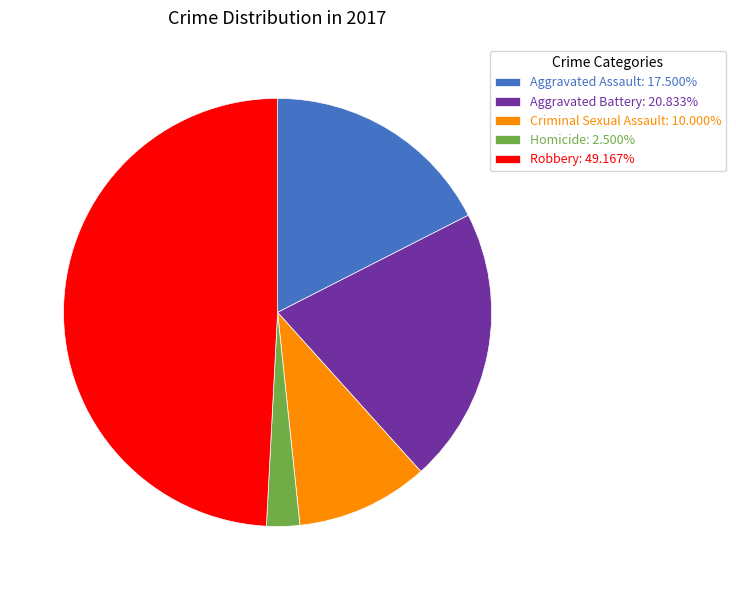

How many segments does this pie chart have?

5